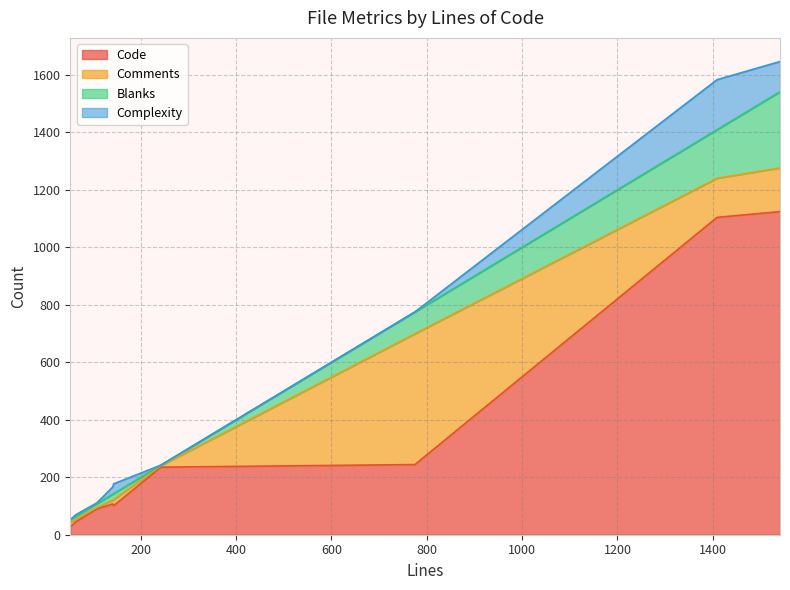

At which label does Code reach its peak?

1541